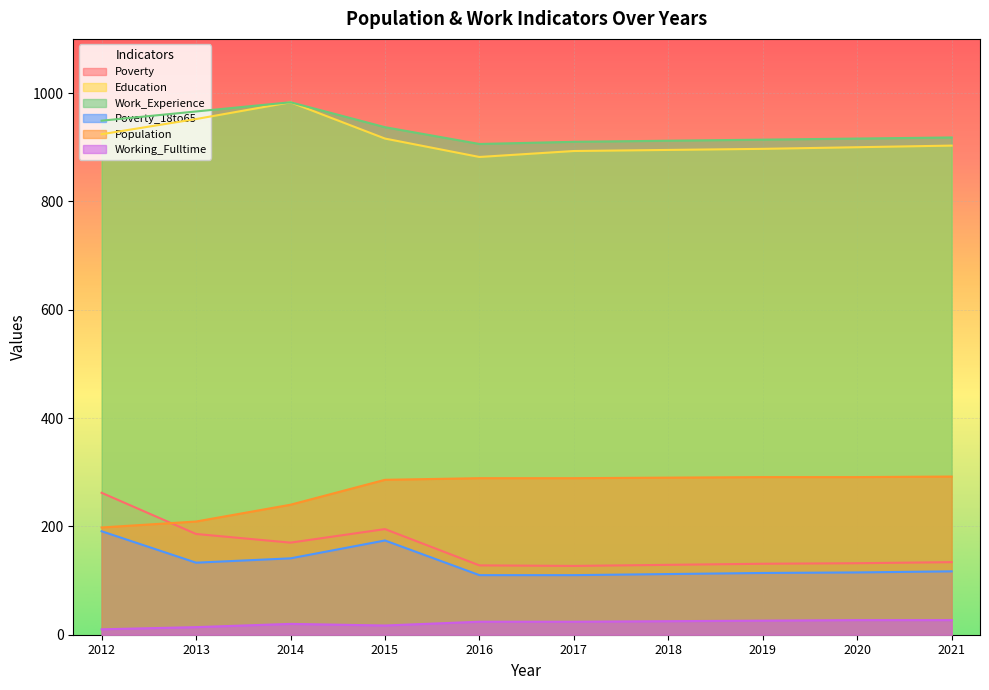

How many lines are shown in the chart?

6